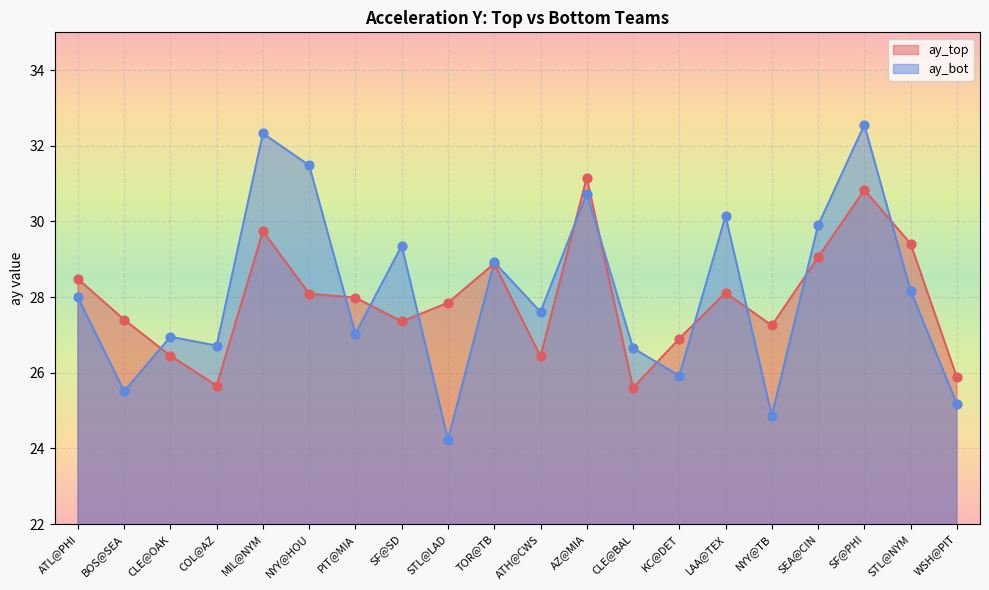

What is the total value across all series at WSH@PIT?

51.1